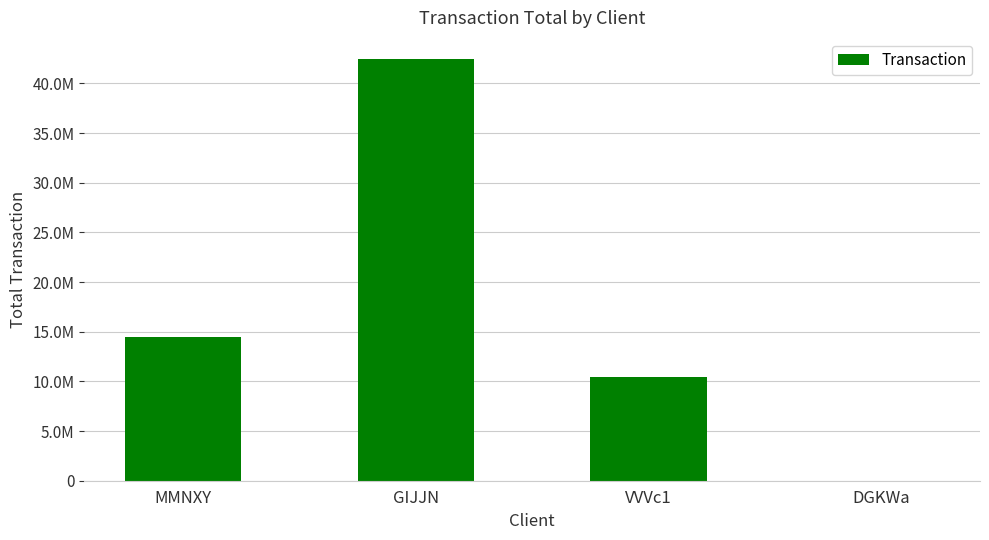

Reading left to right, extract all data points from this chart.

MMNXY=14481858.9	GIJJN=42456765.1	VVVc1=10404123.6	DGKWa=19613.7